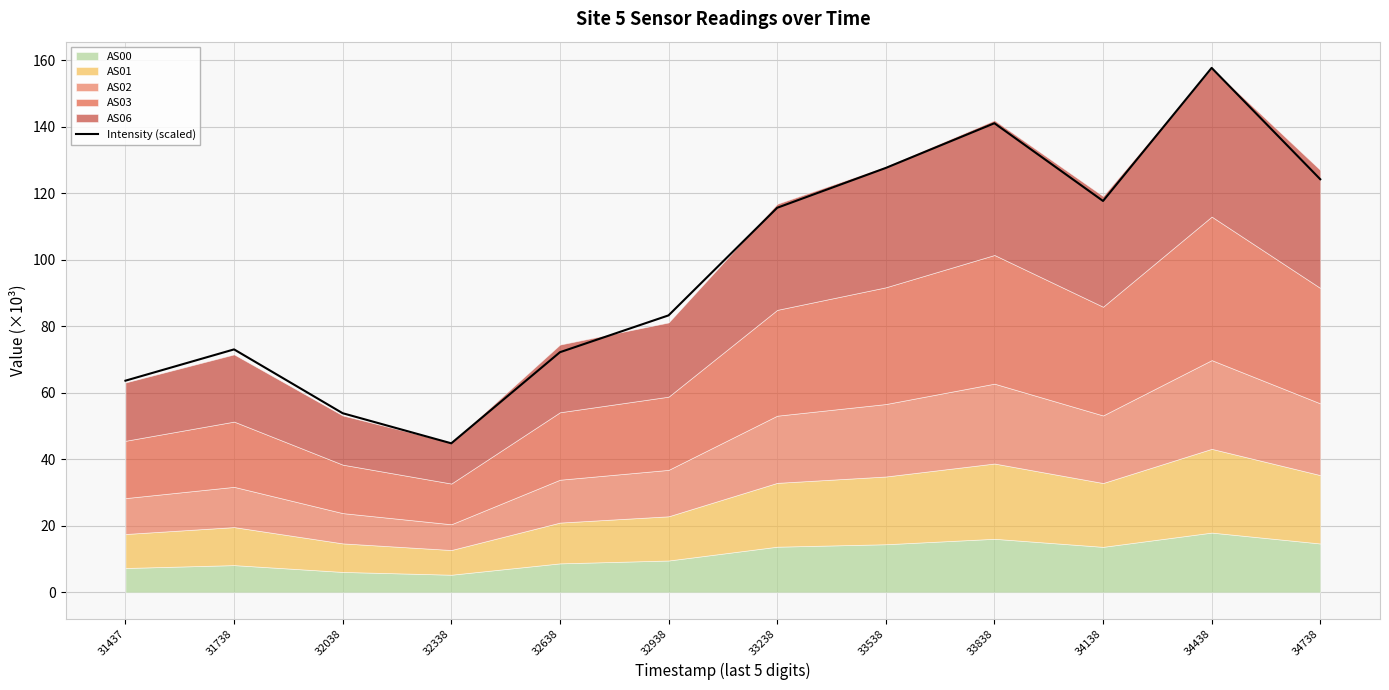

How many categories are shown in the chart?

12